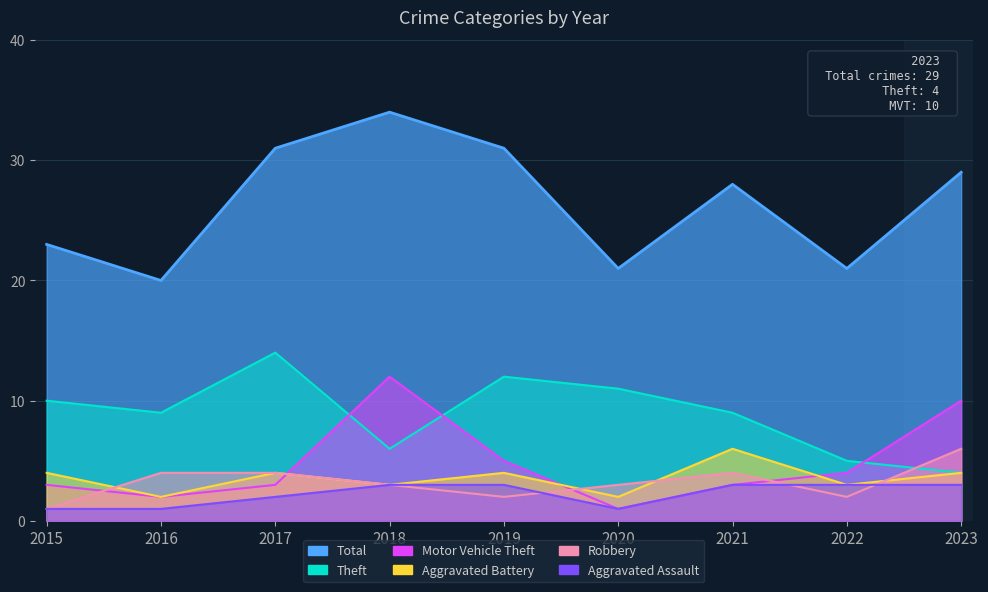

At which category does the chart reach its peak across all series?

2017